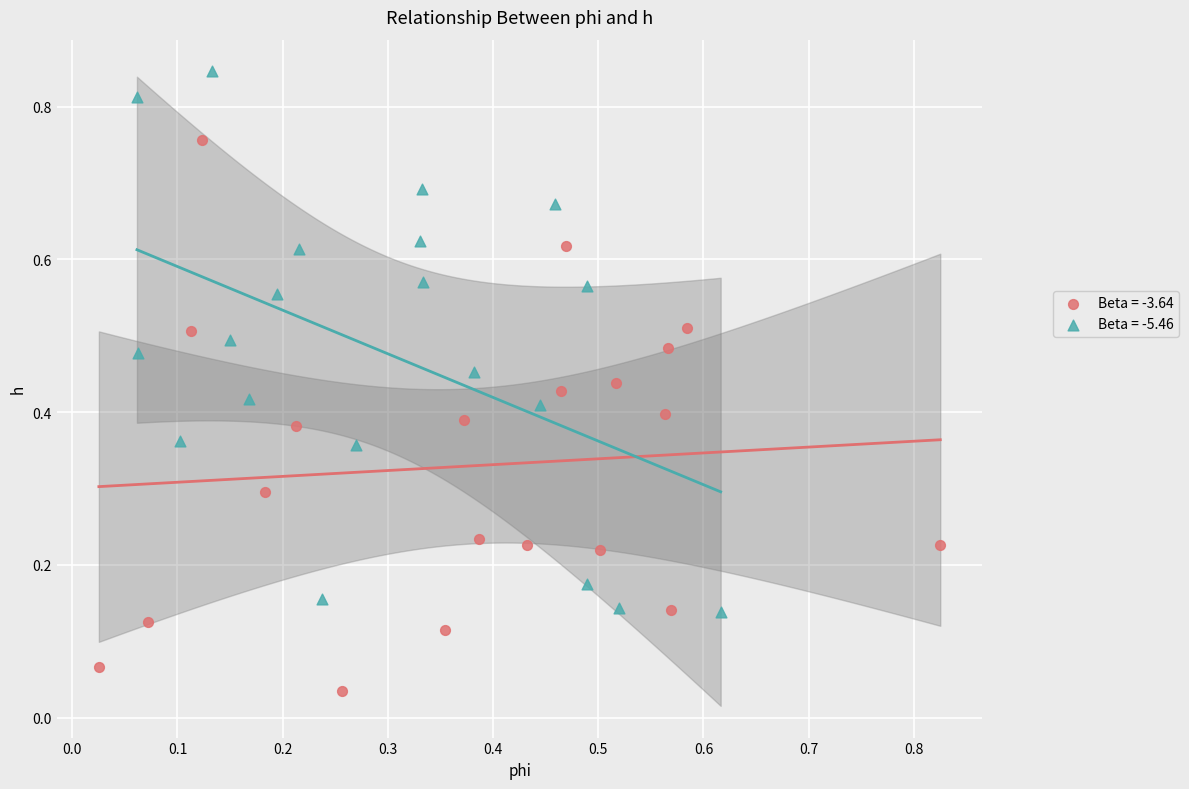

Which series contains the lowest Y value?

Beta = -3.64